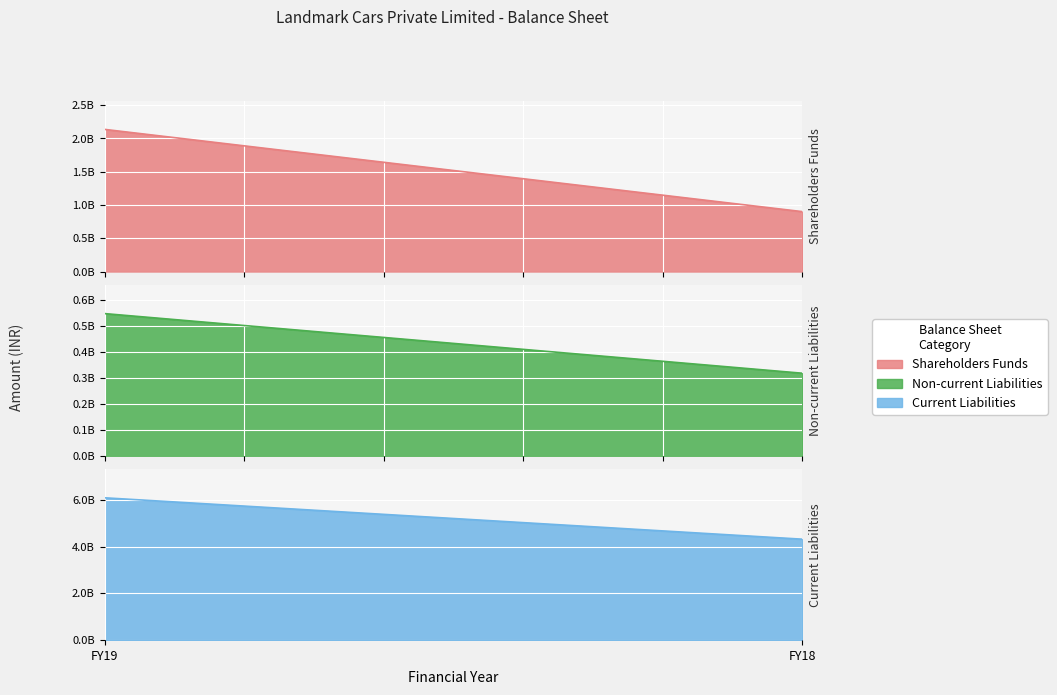

The value of Shareholders Funds at FY18 is 1405488745. True or false?

False